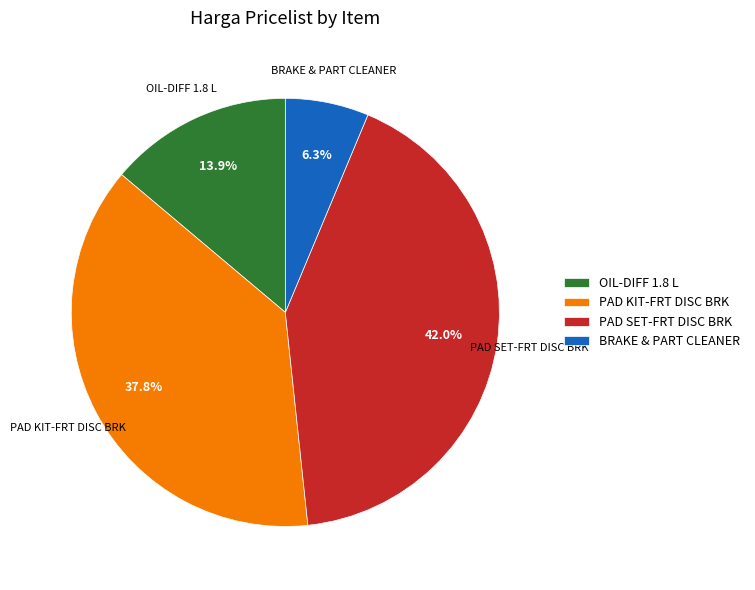

What is the total percentage of BRAKE & PART CLEANER and OIL-DIFF 1.8 L?

20.2%